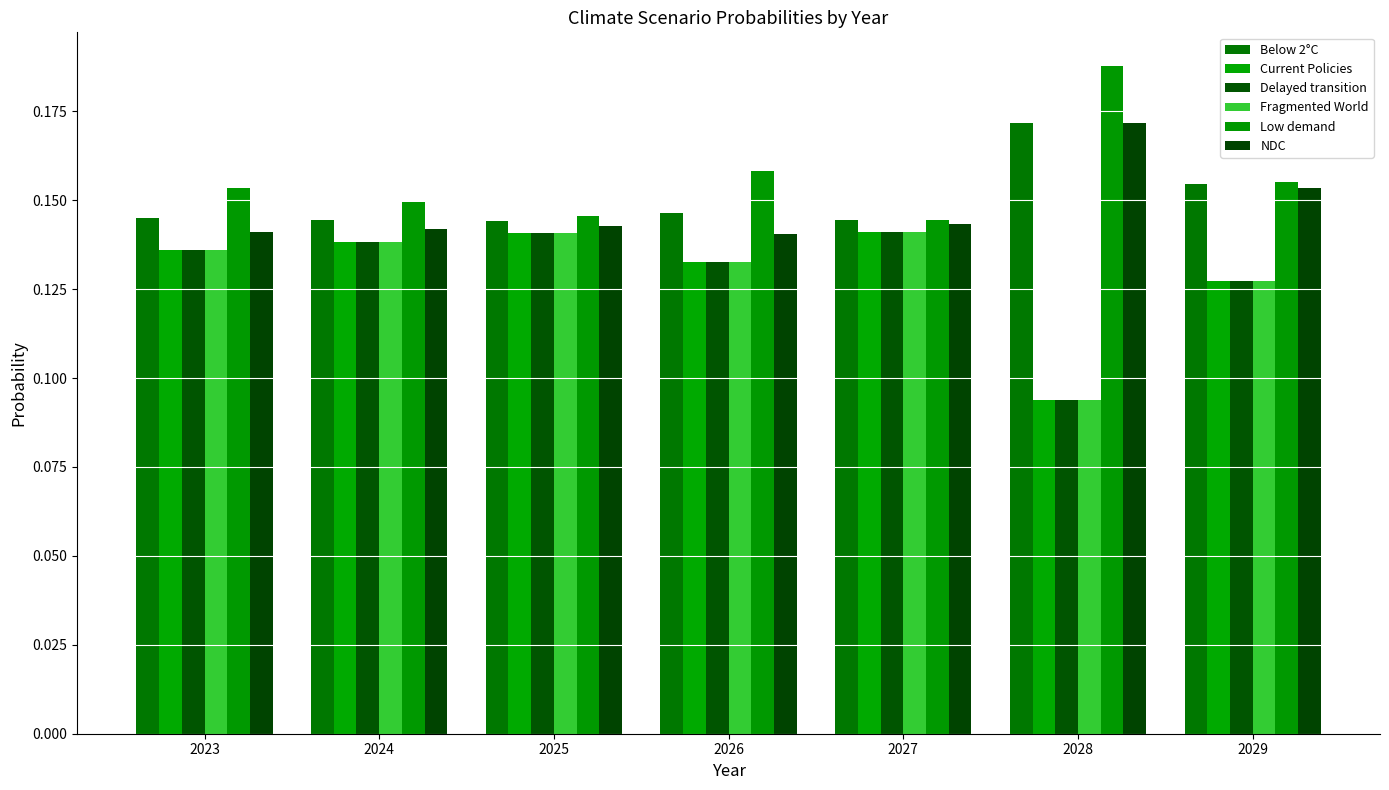

Reading right to left, what are all the values shown in this chart?

Below 2°C: 2029=0.2	2028=0.2	2027=0.1	2026=0.1	2025=0.1	2024=0.1	2023=0.1
Current Policies: 2029=0.1	2028=0.1	2027=0.1	2026=0.1	2025=0.1	2024=0.1	2023=0.1
Delayed transition: 2029=0.1	2028=0.1	2027=0.1	2026=0.1	2025=0.1	2024=0.1	2023=0.1
Fragmented World: 2029=0.1	2028=0.1	2027=0.1	2026=0.1	2025=0.1	2024=0.1	2023=0.1
Low demand: 2029=0.2	2028=0.2	2027=0.1	2026=0.2	2025=0.1	2024=0.1	2023=0.2
NDC: 2029=0.2	2028=0.2	2027=0.1	2026=0.1	2025=0.1	2024=0.1	2023=0.1